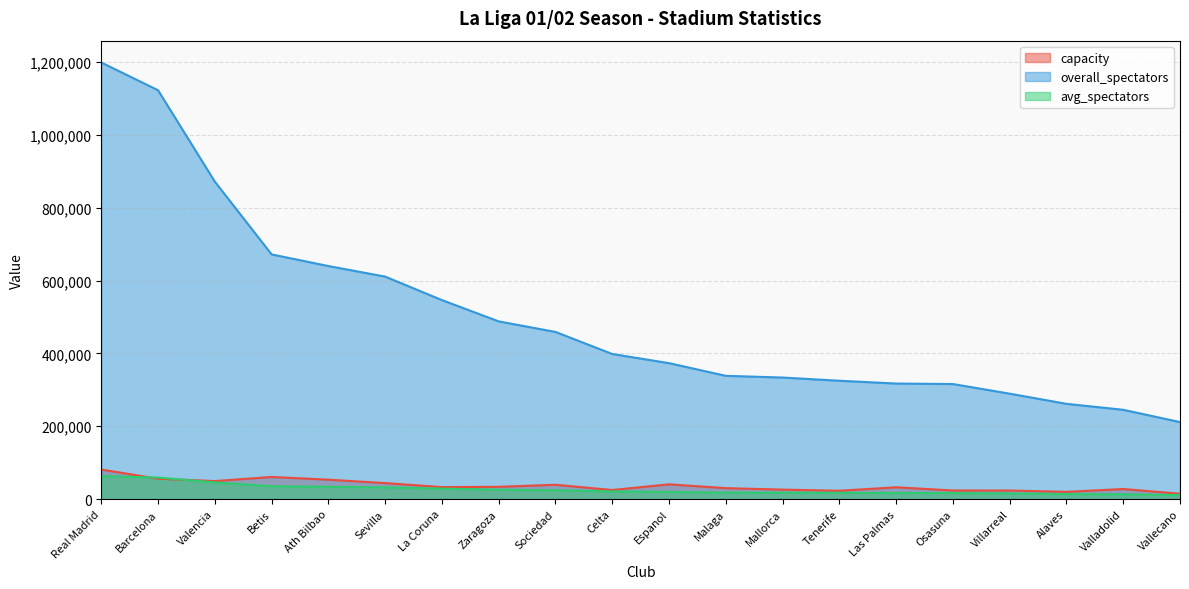

In capacity, how many points are lower than both neighbors (excluding endpoints)?

5